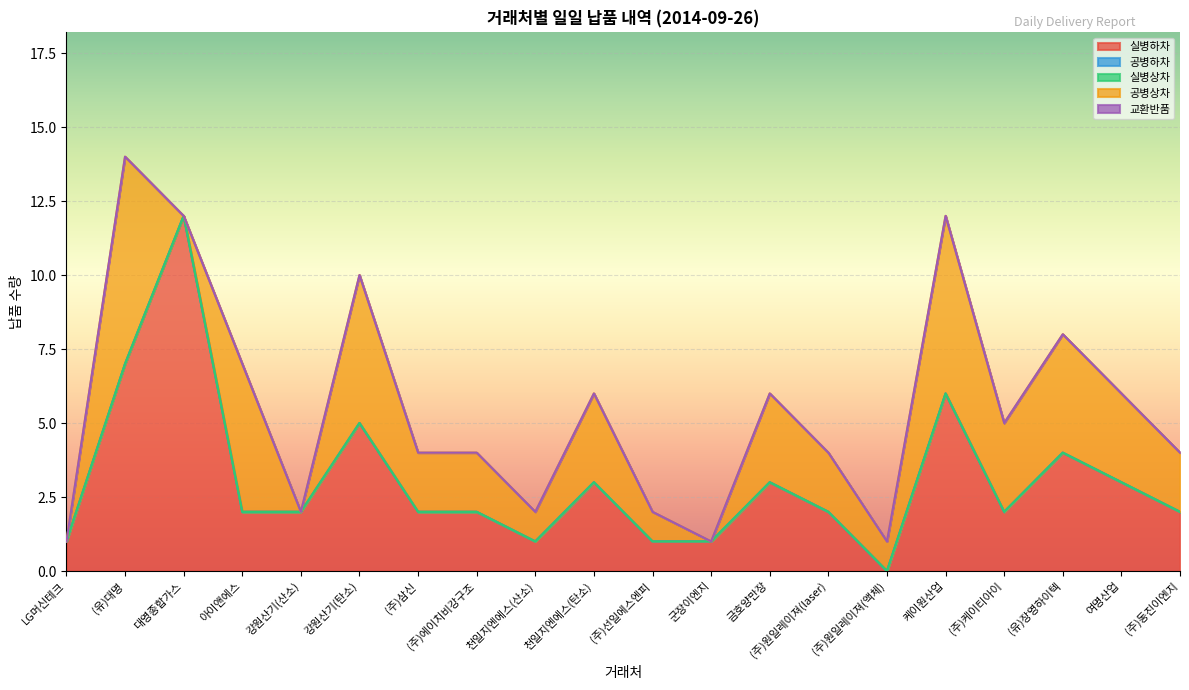

True or false: 교환반품 and 실병하차 intersect in this chart.

False